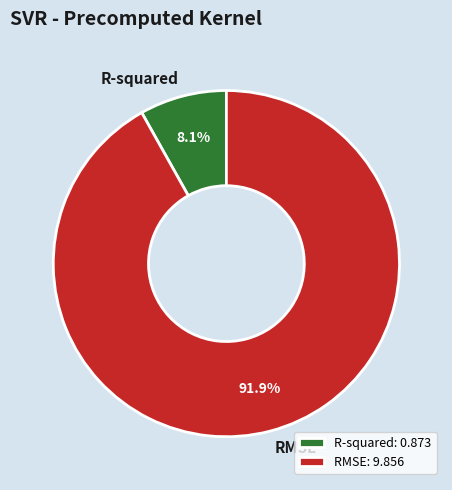

What percentage is the R-squared slice, to the nearest percent?

8%